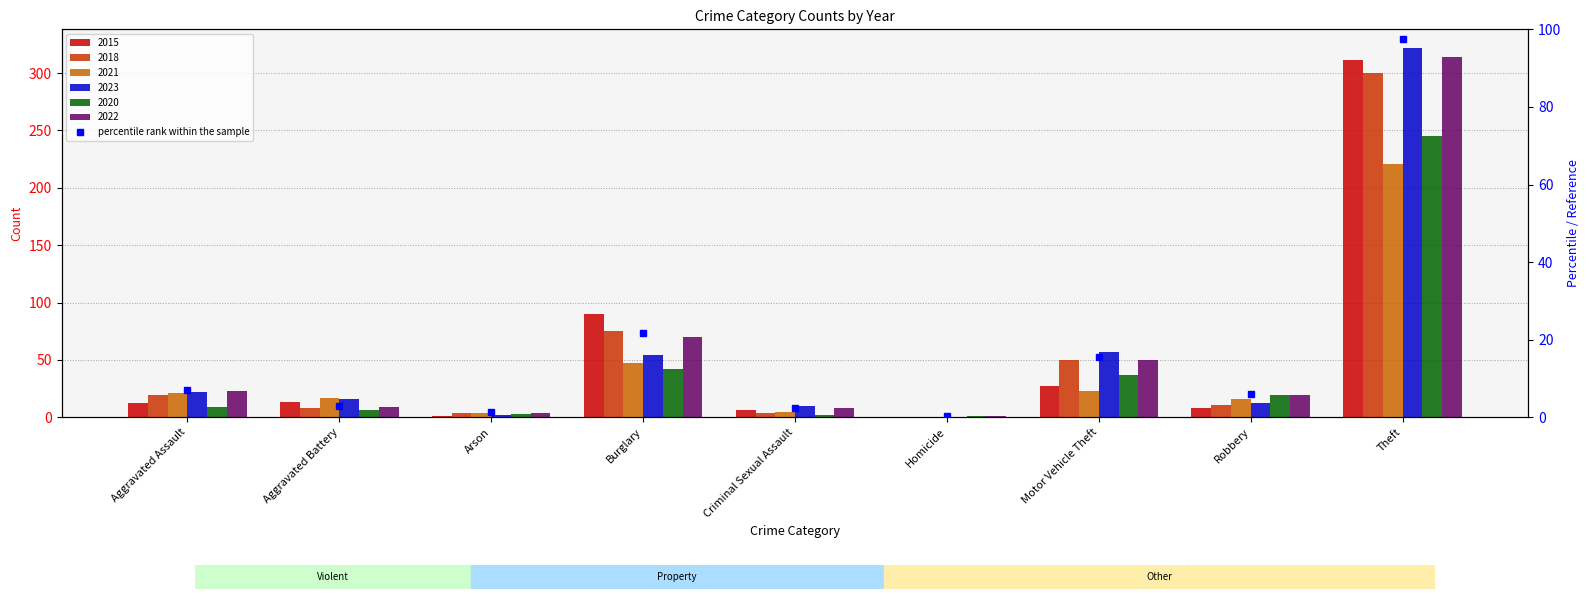

Reading right to left, transcribe all the data shown in this chart.

Theft=97.5	Robbery=5.9	Motor Vehicle Theft=15.5	Homicide=0.3	Criminal Sexual Assault=2.5	Burglary=21.7	Arson=1.2	Aggravated Battery=2.8	Aggravated Assault=7.1